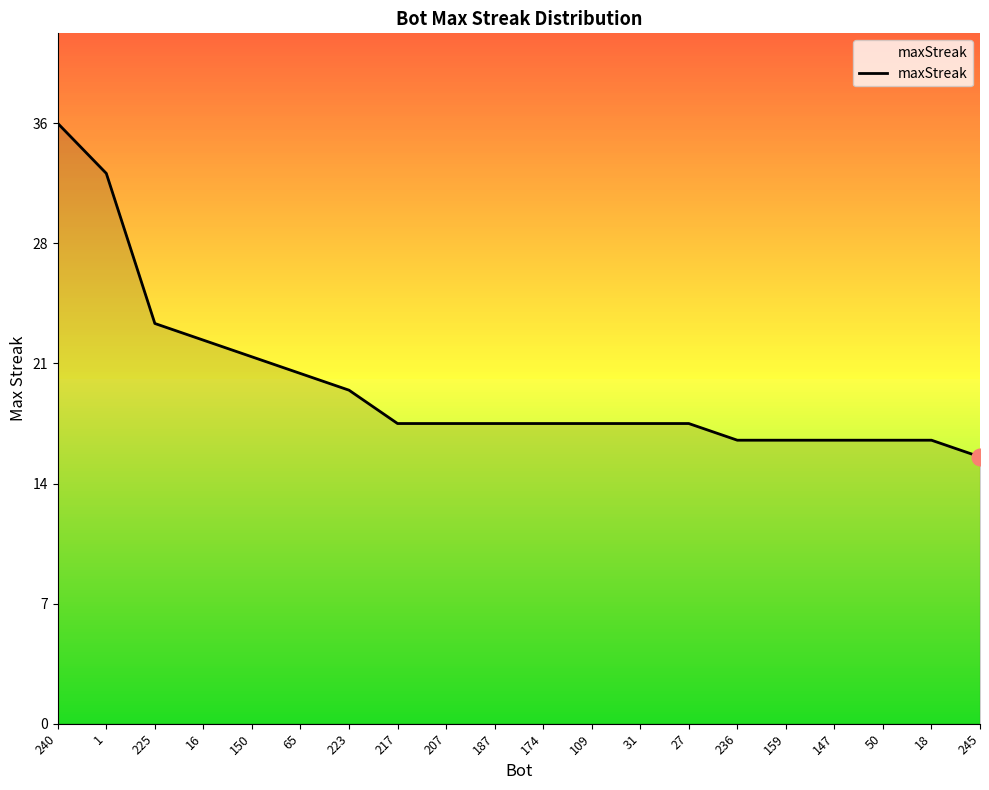

The chart shows a value of 18 at 109. True or false?

True